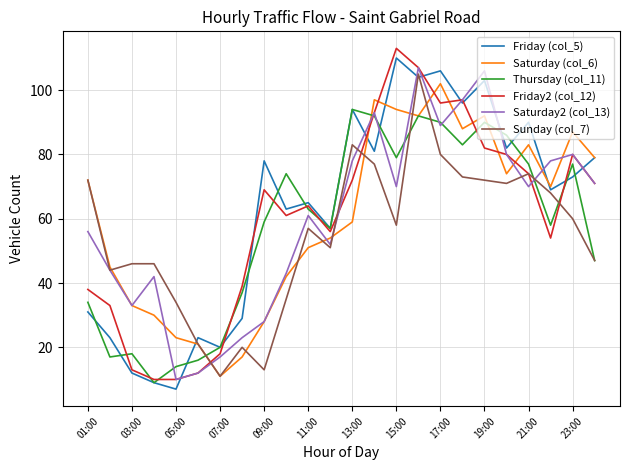

What is the greatest value displayed?

113